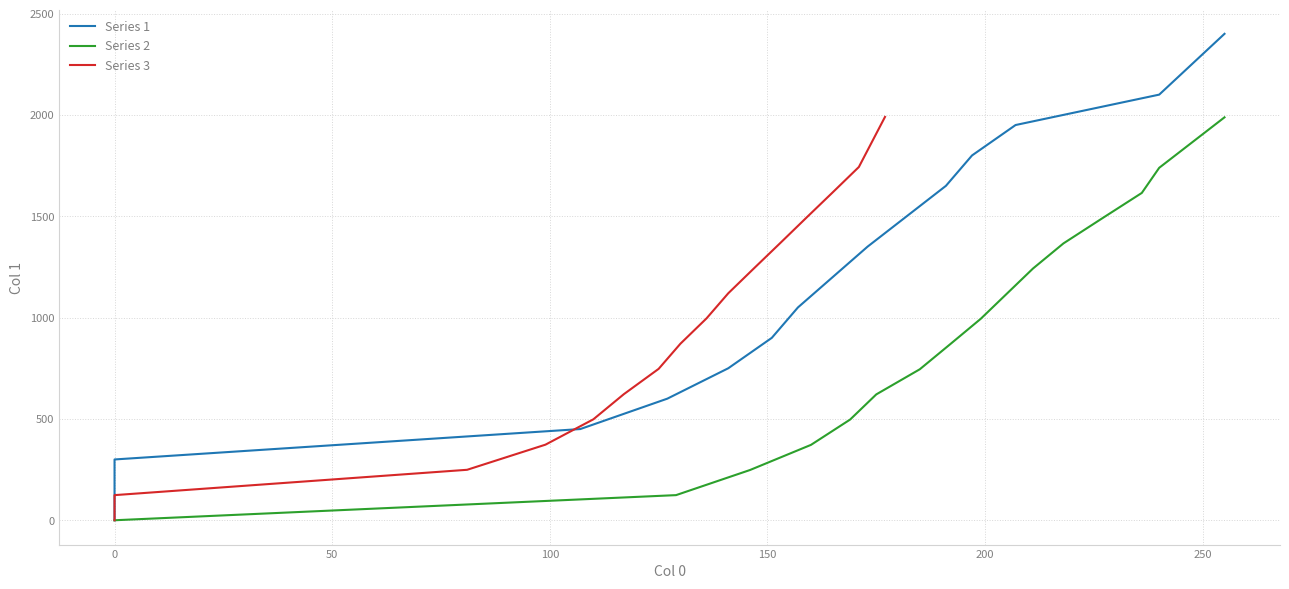

Does the chart have visible grid lines?

Yes